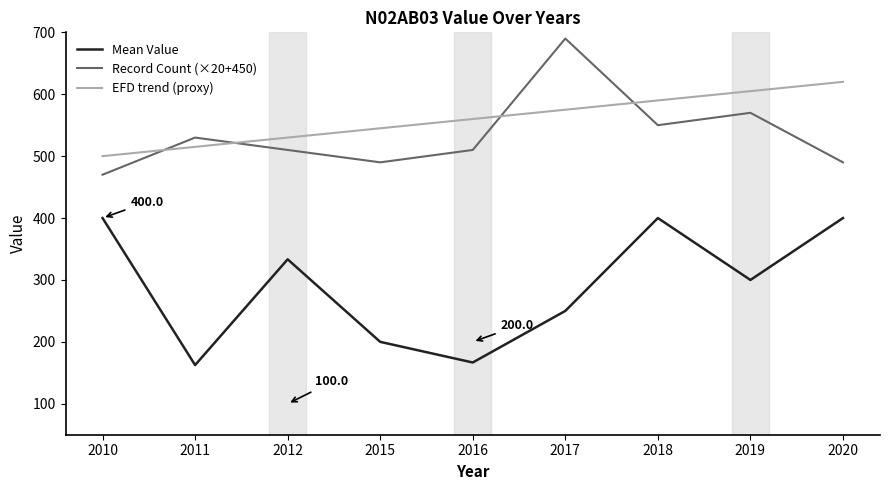

Is it true that EFD trend (proxy) equals 500.0 at 2010?

True